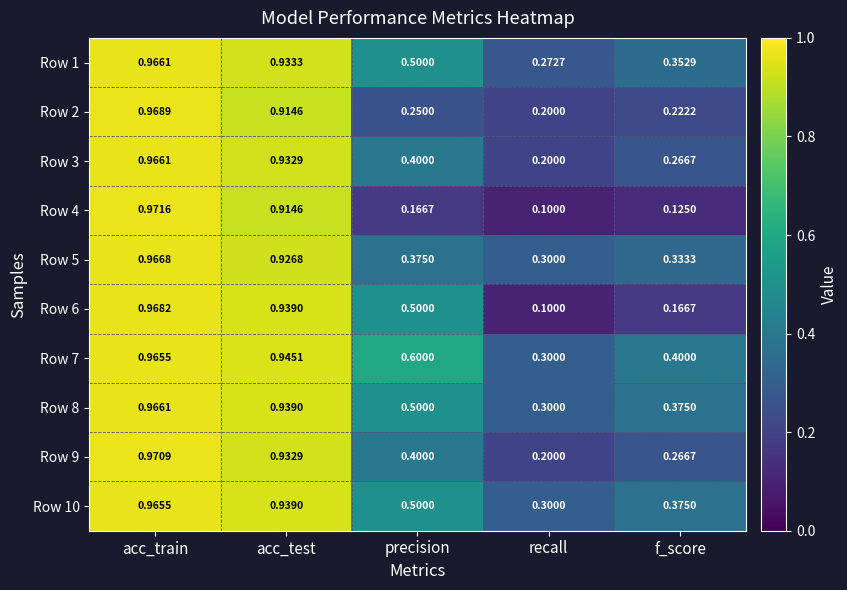

How many data points does each series have?

5